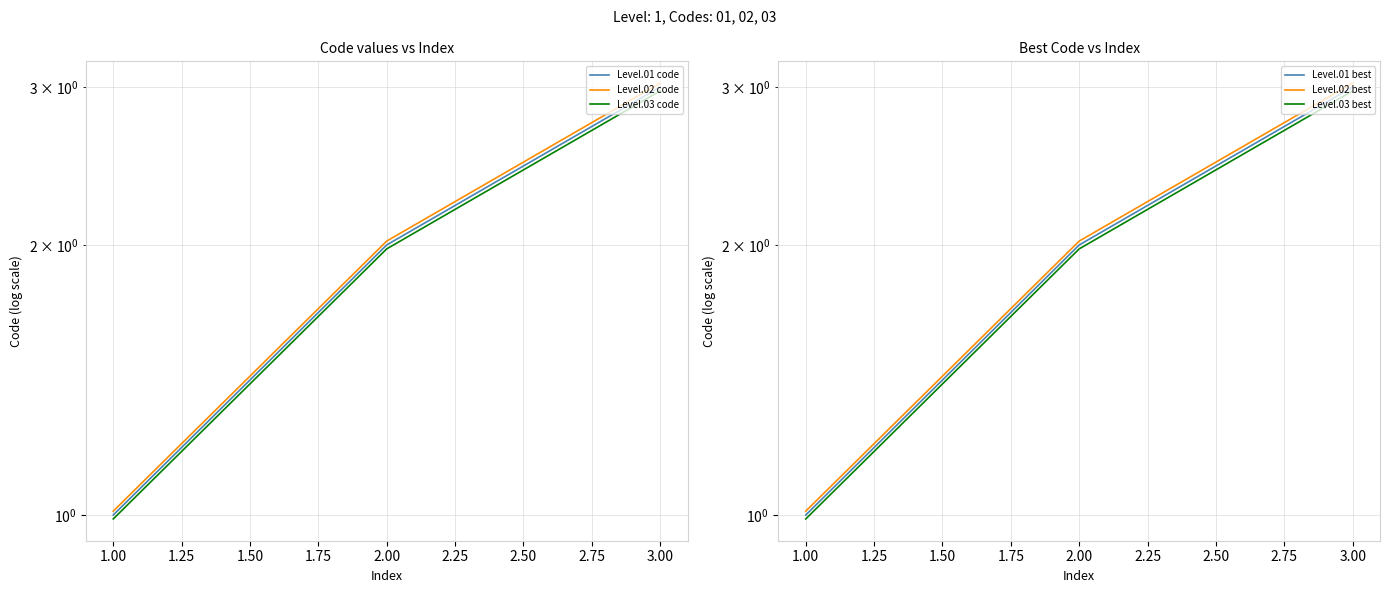

Is it true that Level.02 best equals 1.0 at 1.00?

True